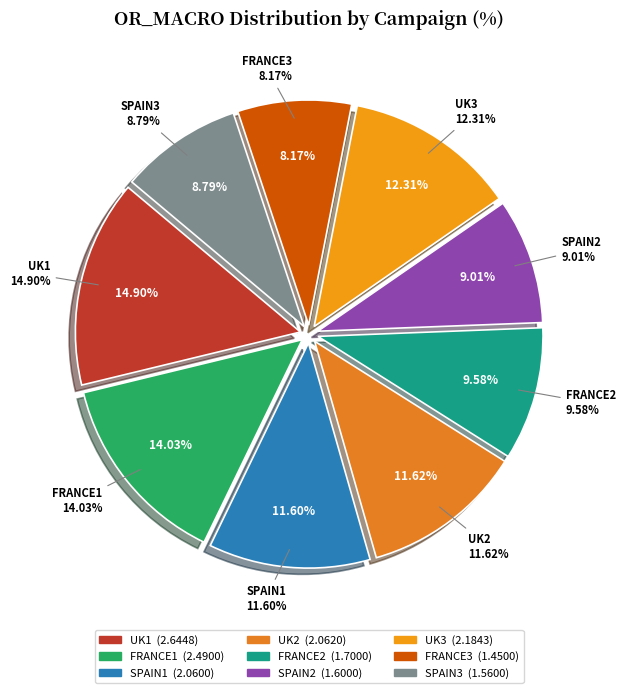

To the nearest percent, what percentage of the pie is UK3?

12%